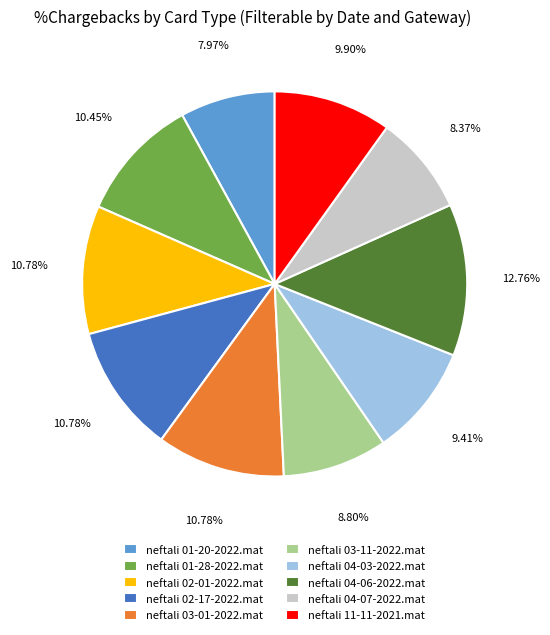

Approximately how many times larger is the value at neftali 11-11-2021.mat compared to neftali 04-03-2022.mat?

1.1